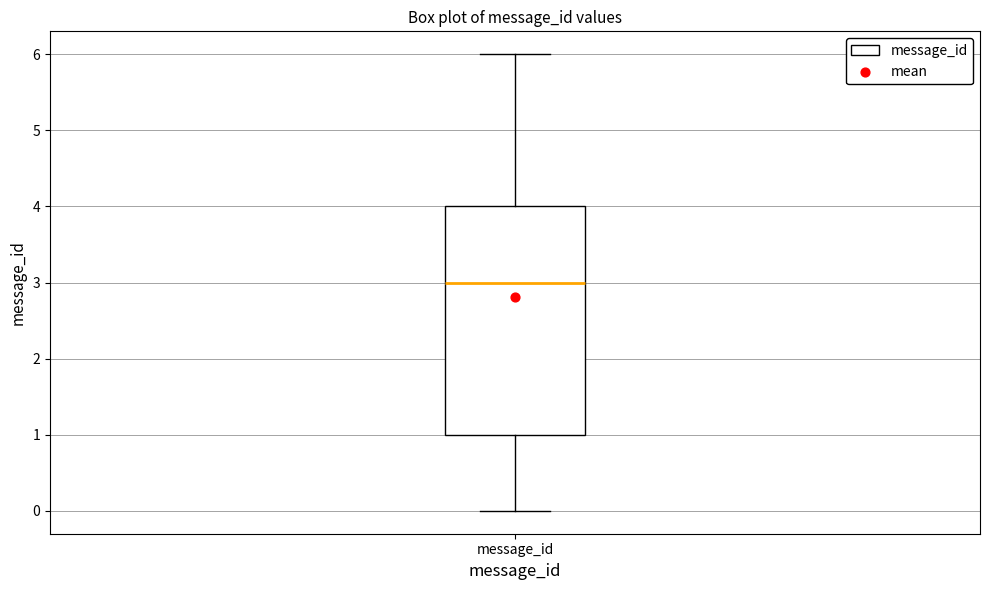

Transcribe this box plot: give where the median line is, the range the box spans, and where the two whiskers end, as read against the y-axis. The values are not printed on the chart, so give them approximately, as read against the axis.

median 3, box 1 to 4, whiskers 0 to 6